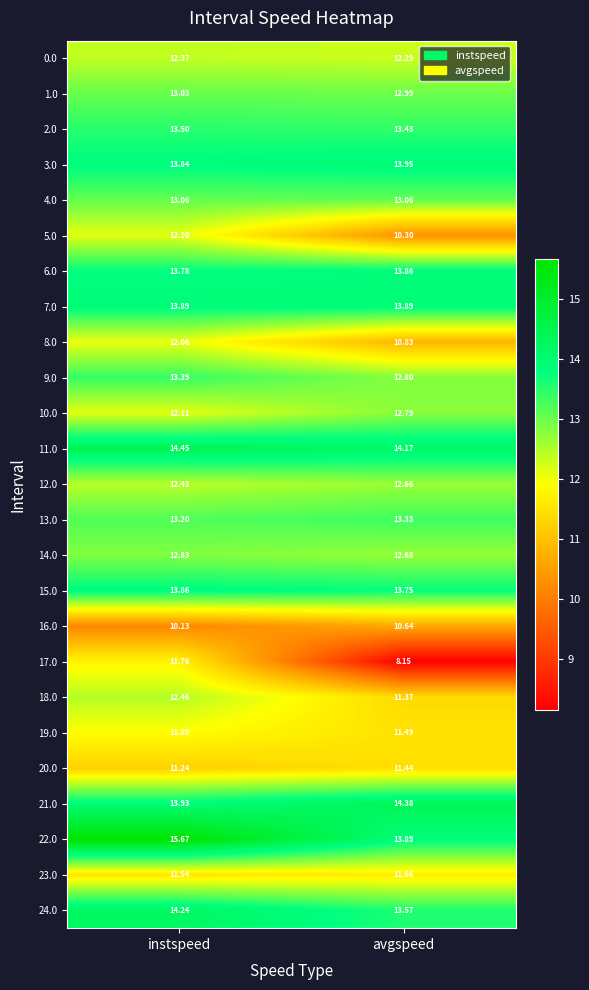

Where is 11.0 nearest to the value 14?

avgspeed